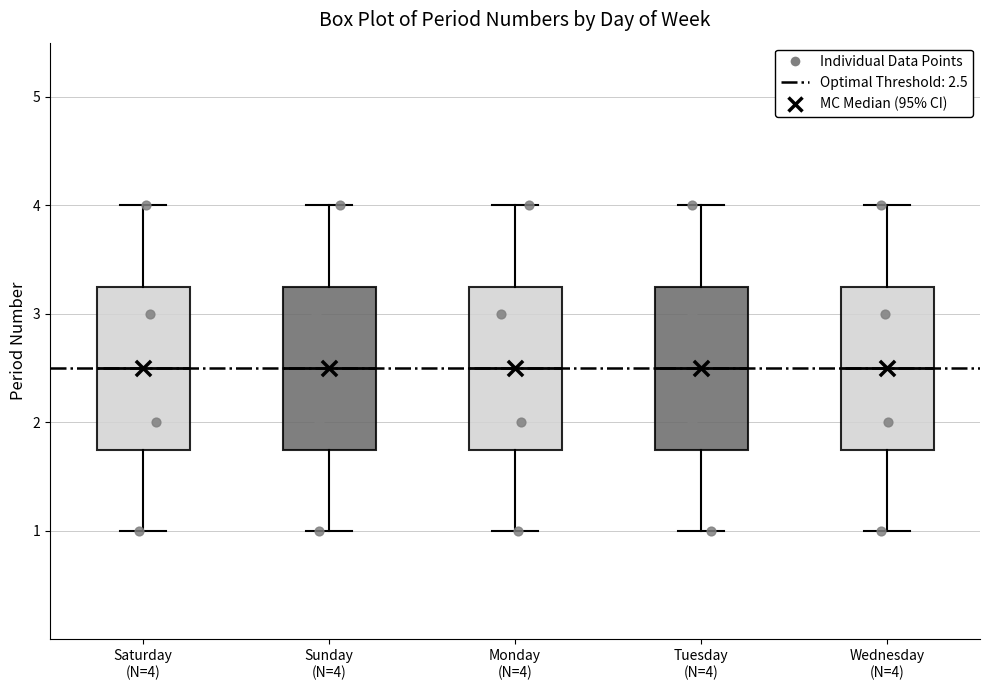

Reading left to right, transcribe this box plot: for each box, give where its median line is, the range the box spans, and where its two whiskers end, as read against the y-axis. The values are not printed on the chart, so give them approximately, as read against the axis.

Saturday (N=4): median 2.5, box 1.8 to 3.3, whiskers 1.0 to 4.0
Sunday (N=4): median 2.5, box 1.8 to 3.3, whiskers 1.0 to 4.0
Monday (N=4): median 2.5, box 1.8 to 3.3, whiskers 1.0 to 4.0
Tuesday (N=4): median 2.5, box 1.8 to 3.3, whiskers 1.0 to 4.0
Wednesday (N=4): median 2.5, box 1.8 to 3.3, whiskers 1.0 to 4.0